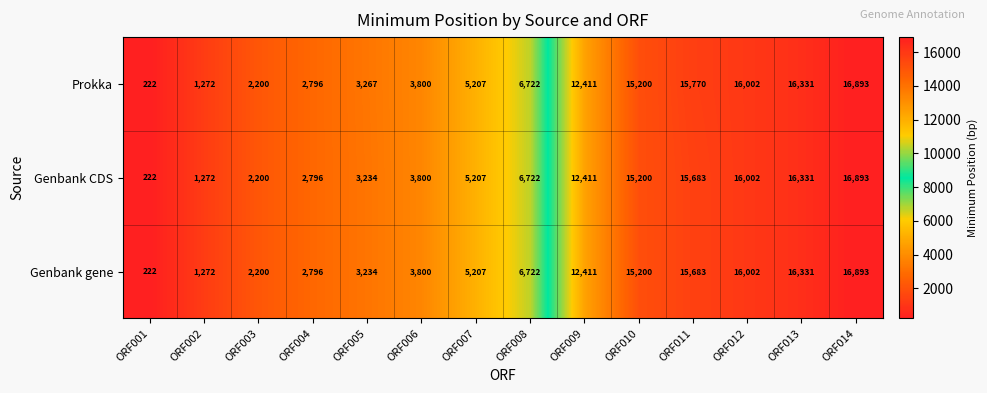

List the labels in order of Genbank CDS value, largest first.

ORF014, ORF013, ORF012, ORF011, ORF010, ORF009, ORF008, ORF007, ORF006, ORF005, ORF004, ORF003, ORF002, ORF001